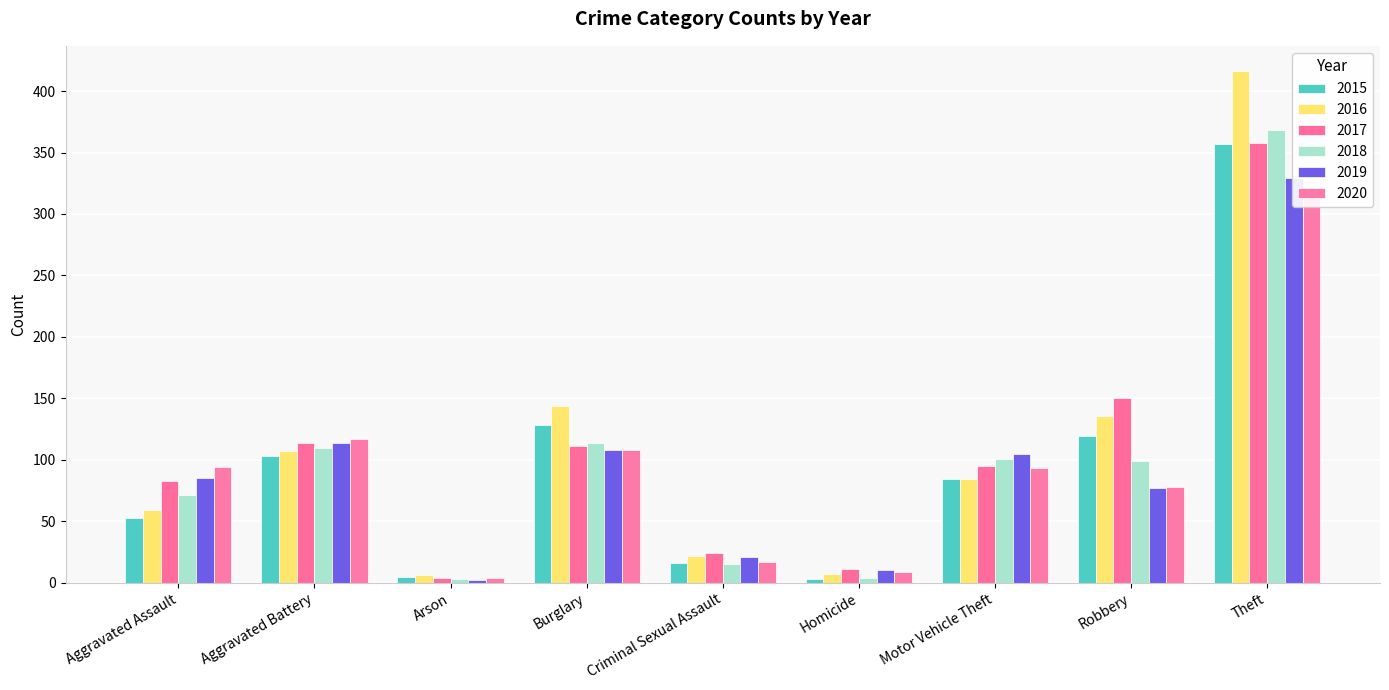

Which category has the highest value across all series?

Theft